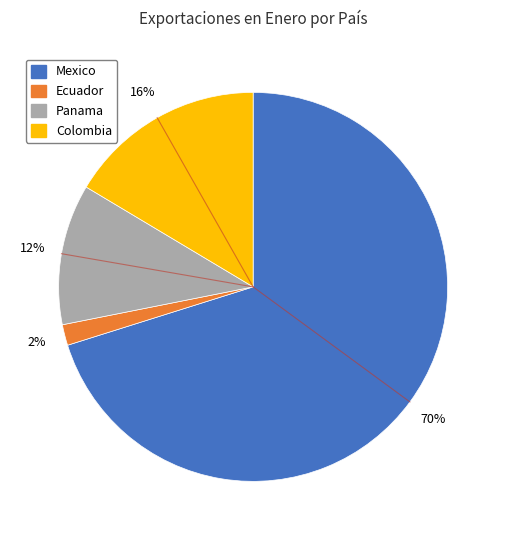

True or false: Colombia accounts for 16% of the total.

True